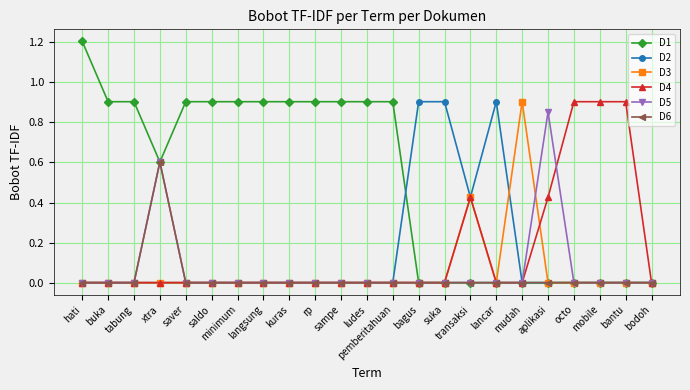

True or false: D6 has more than 0 points higher than both neighbors.

True